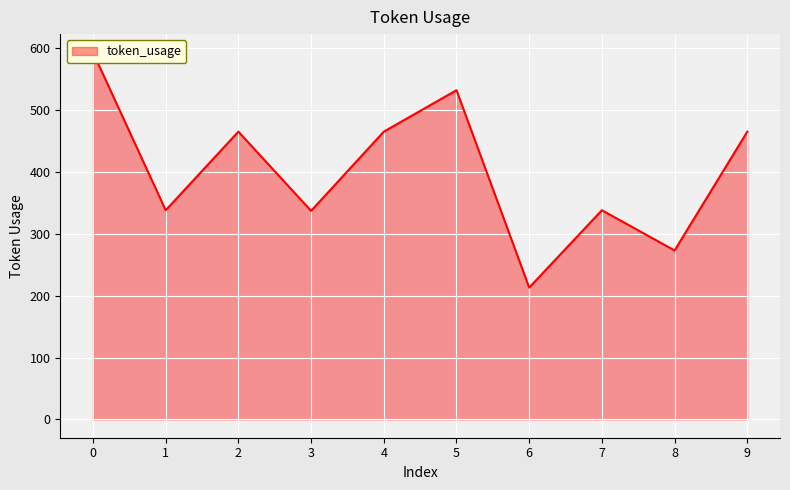

Which label corresponds to the smallest value in the chart?

6